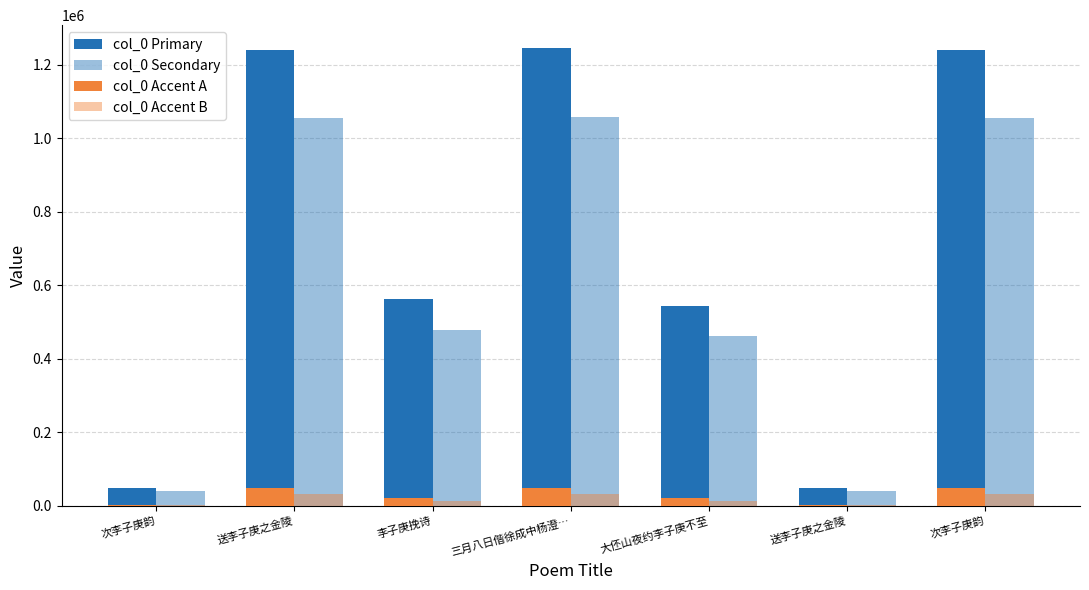

How many categories are shown in the chart?

7